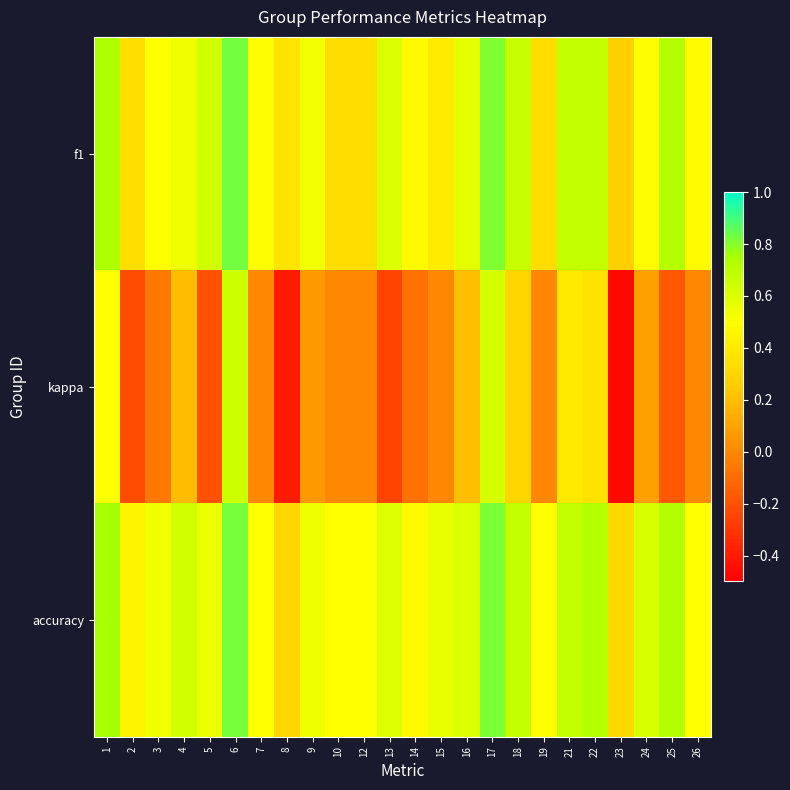

What is the difference between the highest and lowest values at 12?

0.5